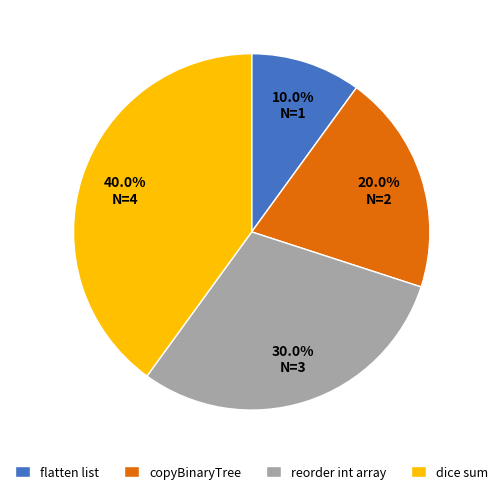

Combined, what portion of the pie is reorder int array and dice sum?

70.0%